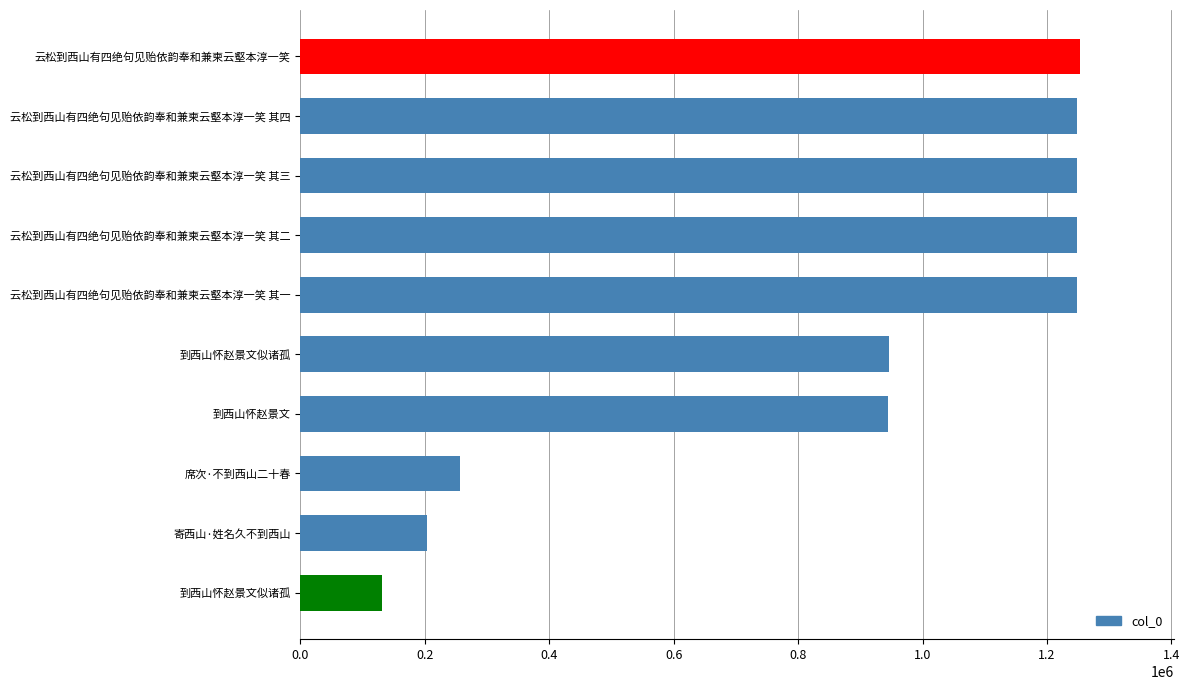

Does the chart contain any negative values?

No